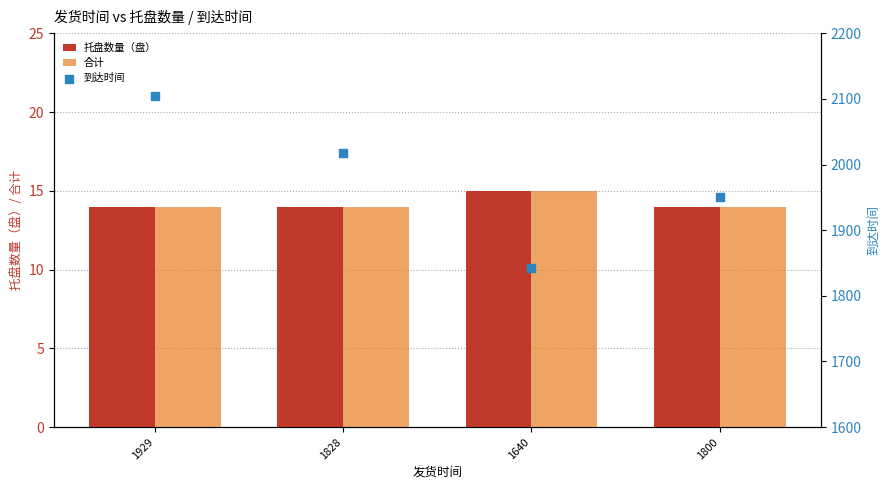

At which category is the sum across all series the highest?

1929